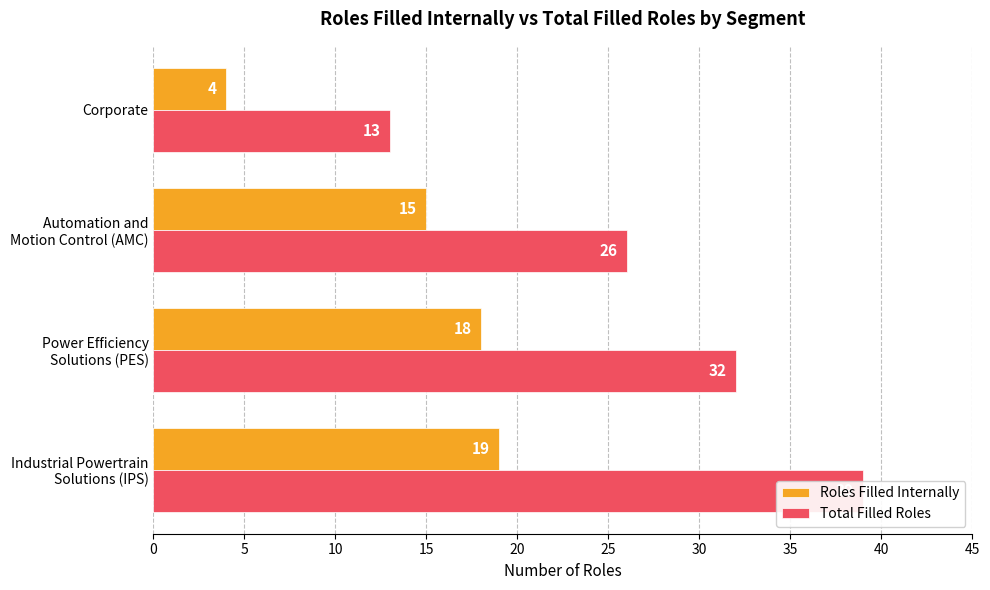

What are all the series names shown in the legend?

Roles Filled Internally, Total Filled Roles